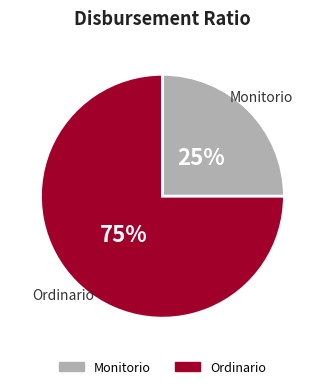

True or false: Monitorio accounts for 16% of the total.

False